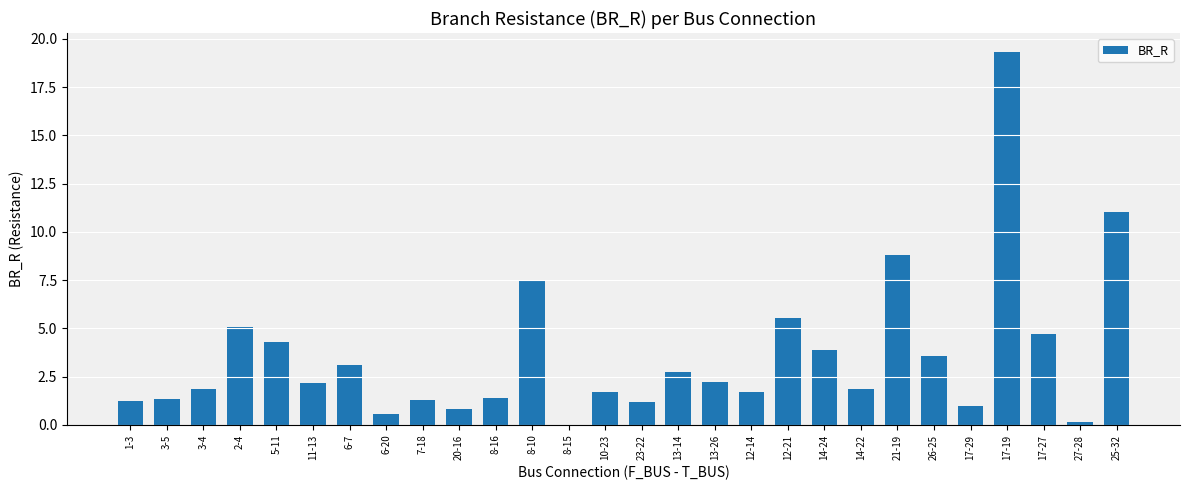

Which label corresponds to the largest value in the chart?

17-19